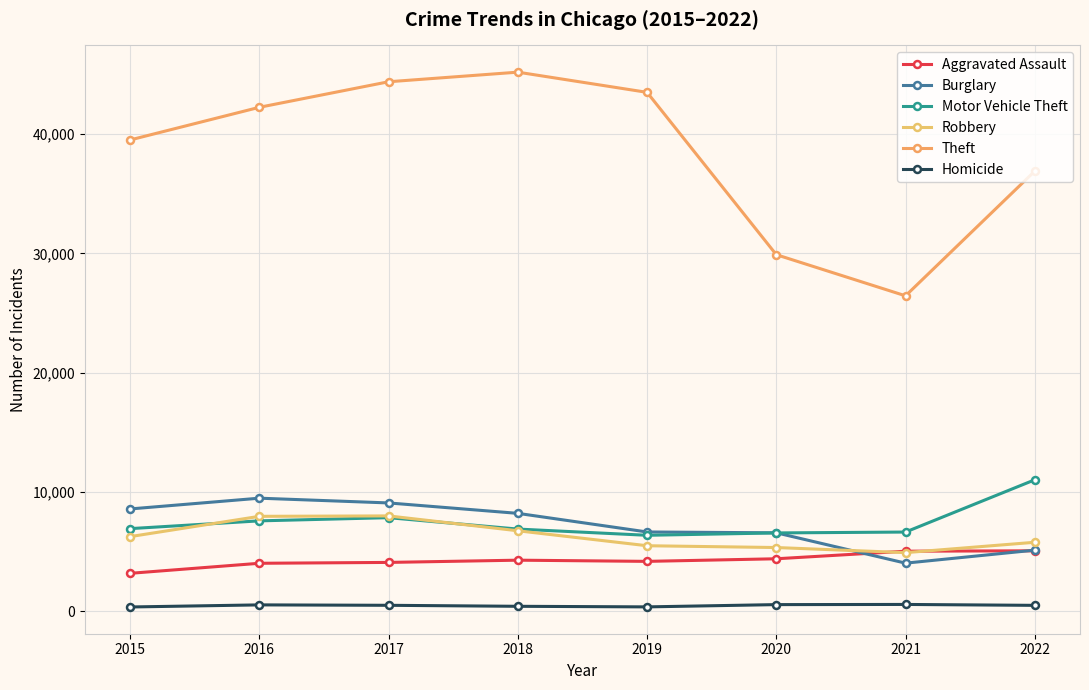

True or false: Aggravated Assault has more than 2 points higher than both neighbors.

False